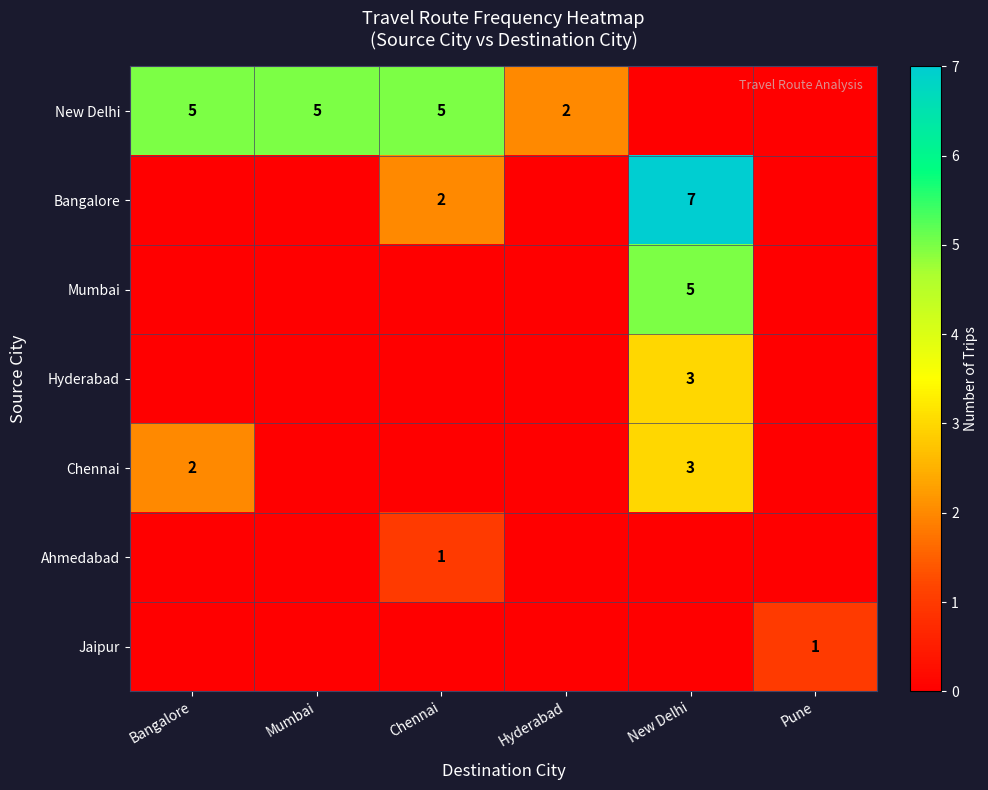

True or false: Bangalore has a value of 1 at Chennai.

False